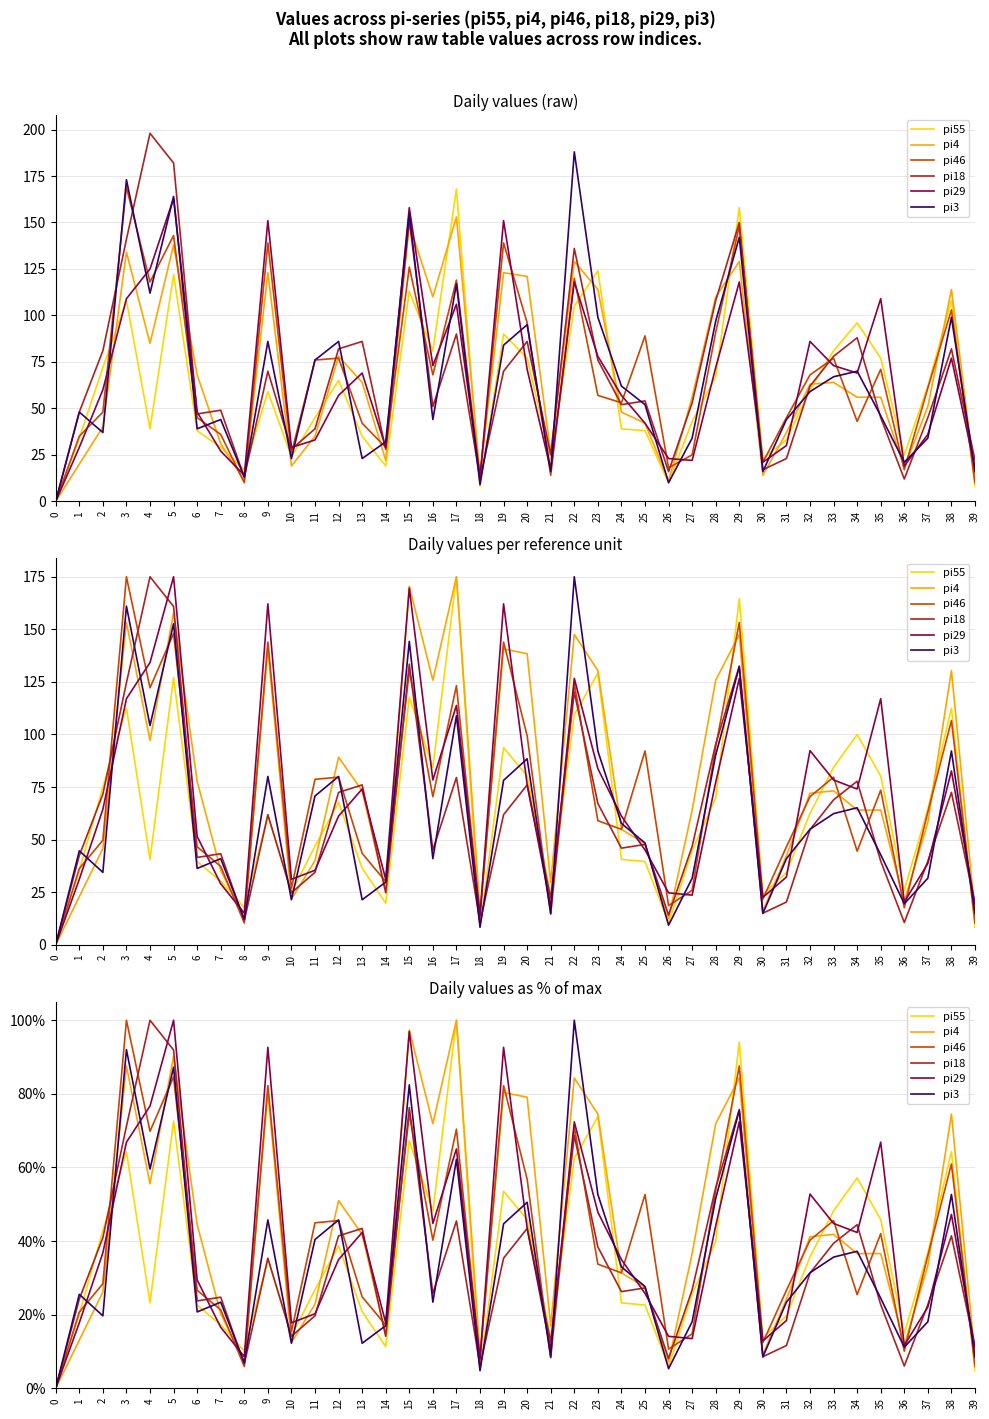

What are all the series names shown in the legend?

pi55, pi4, pi46, pi18, pi29, pi3